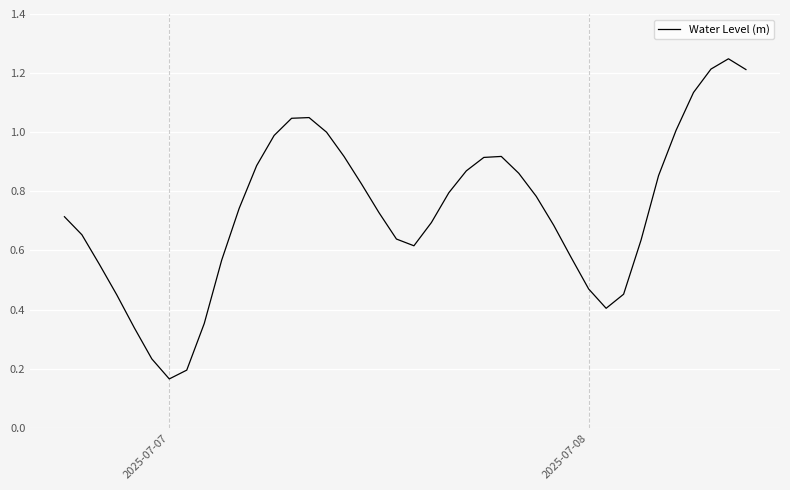

Does the chart display data point markers on the line(s)?

No